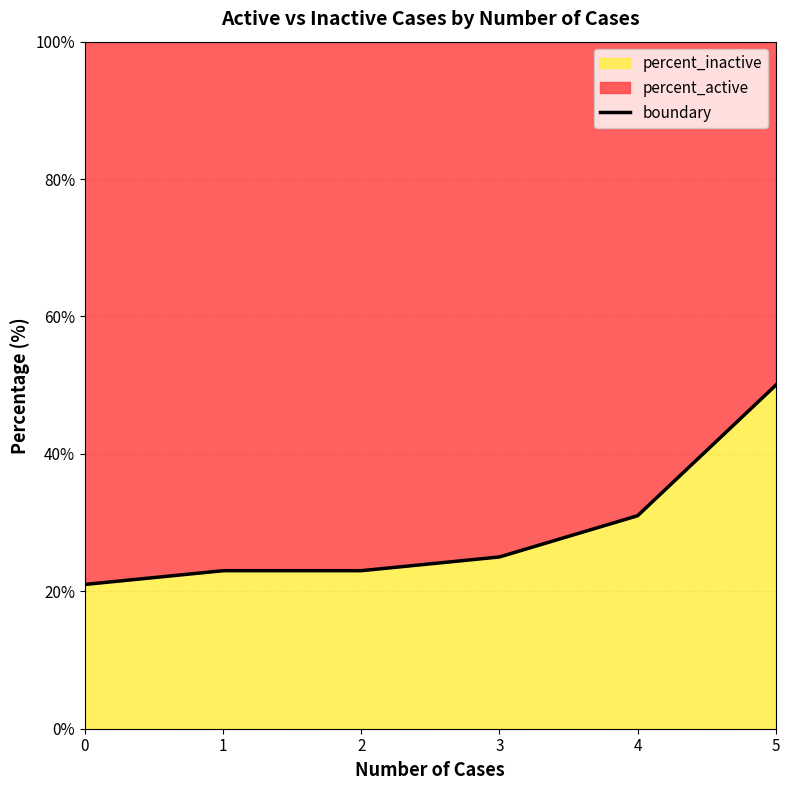

Is it true that the value at 5 is 66?

False